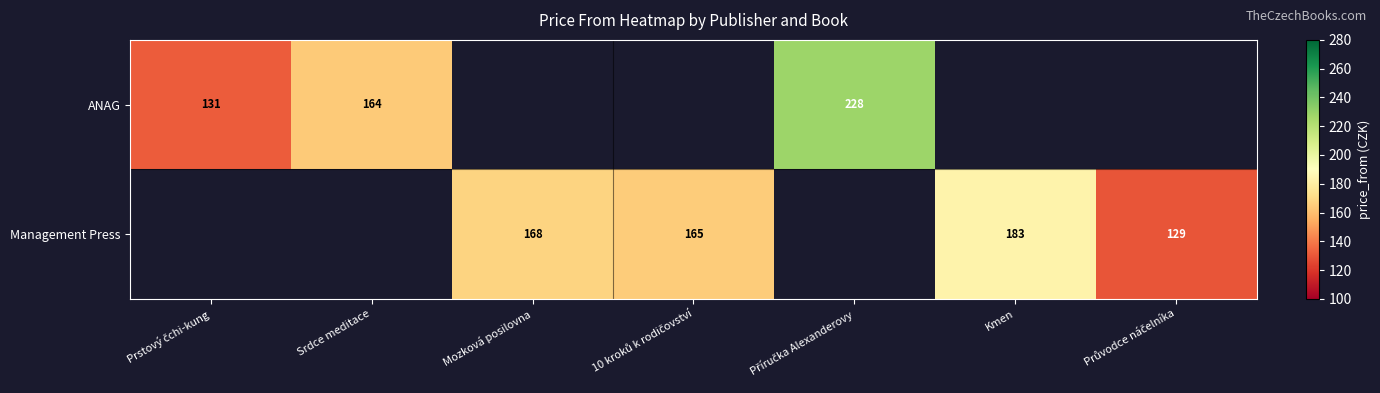

The value of Management Press at Mozková posilovna is 168. True or false?

True